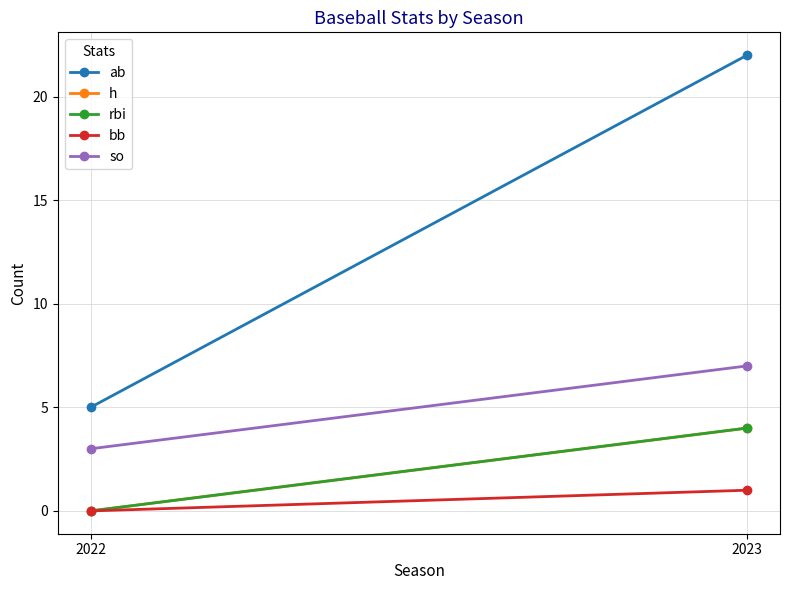

Reading left to right, list all the values displayed in this chart.

ab: 5	22
h: 0	4
rbi: 0	4
bb: 0	1
so: 3	7